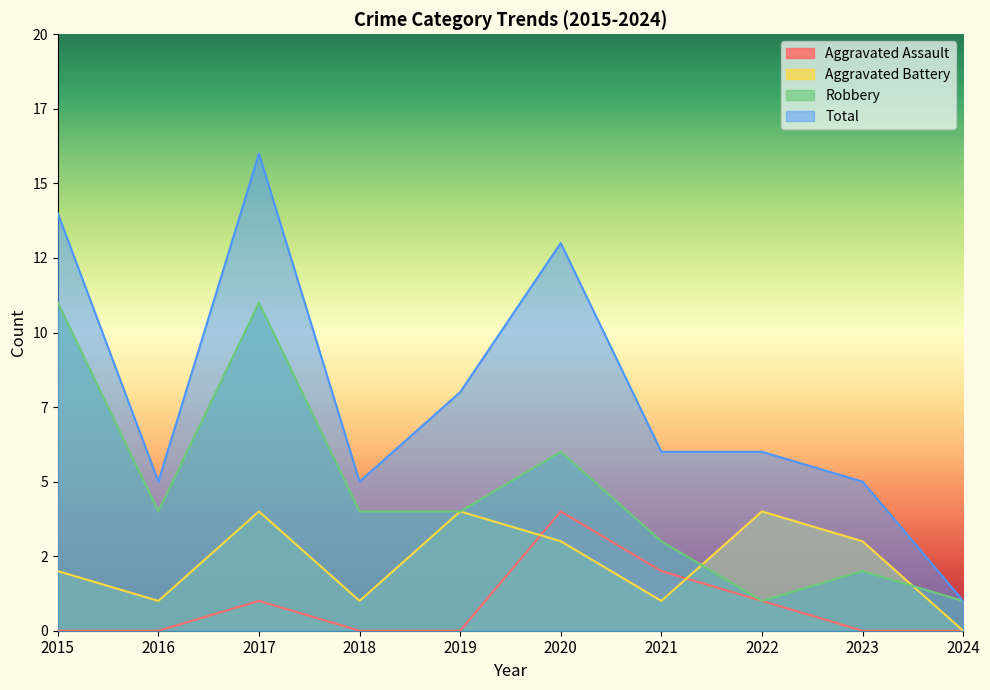

At how many categories does at least one series exceed 7?

4